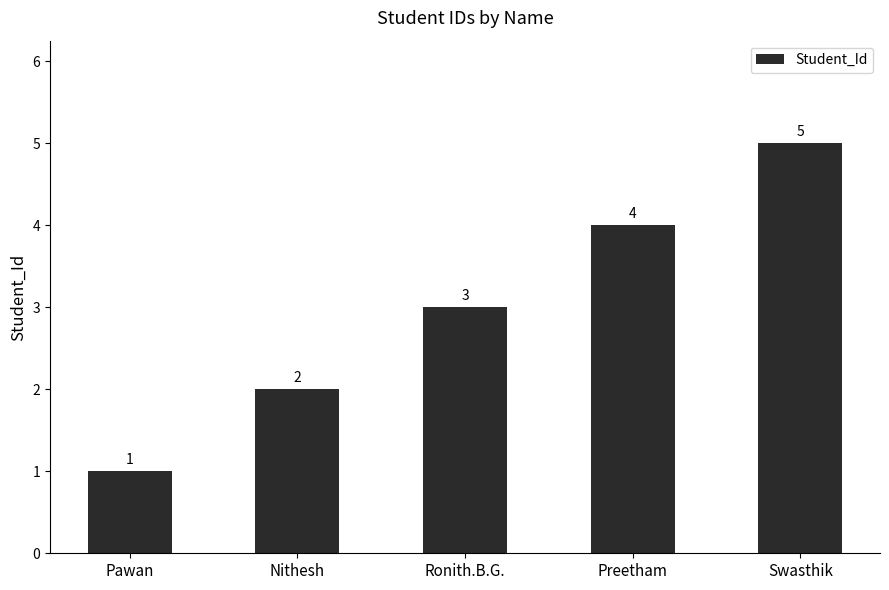

Rank the categories by value from highest to lowest.

Swasthik, Preetham, Ronith.B.G., Nithesh, Pawan